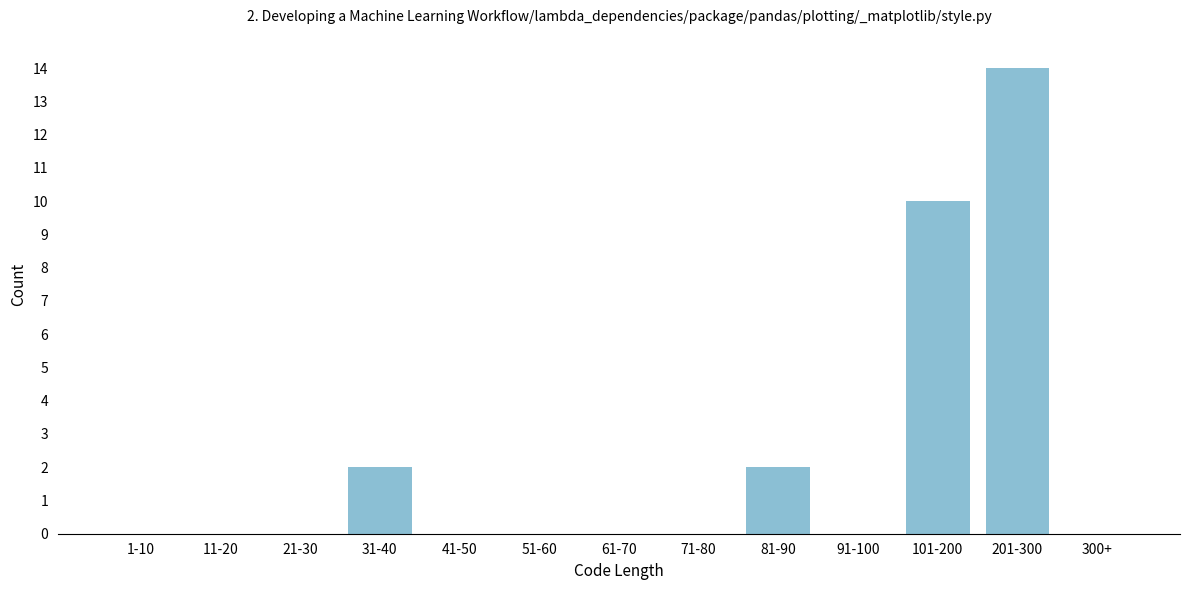

Reading left to right, extract all data points from this chart.

1-10=0	11-20=0	21-30=0	31-40=2	41-50=0	51-60=0	61-70=0	71-80=0	81-90=2	91-100=0	101-200=10	201-300=14	300+=0